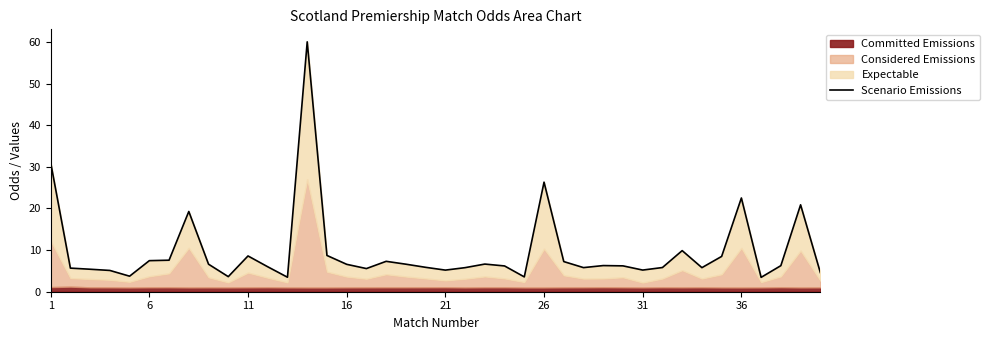

What is the maximum value shown in the chart?

60.0